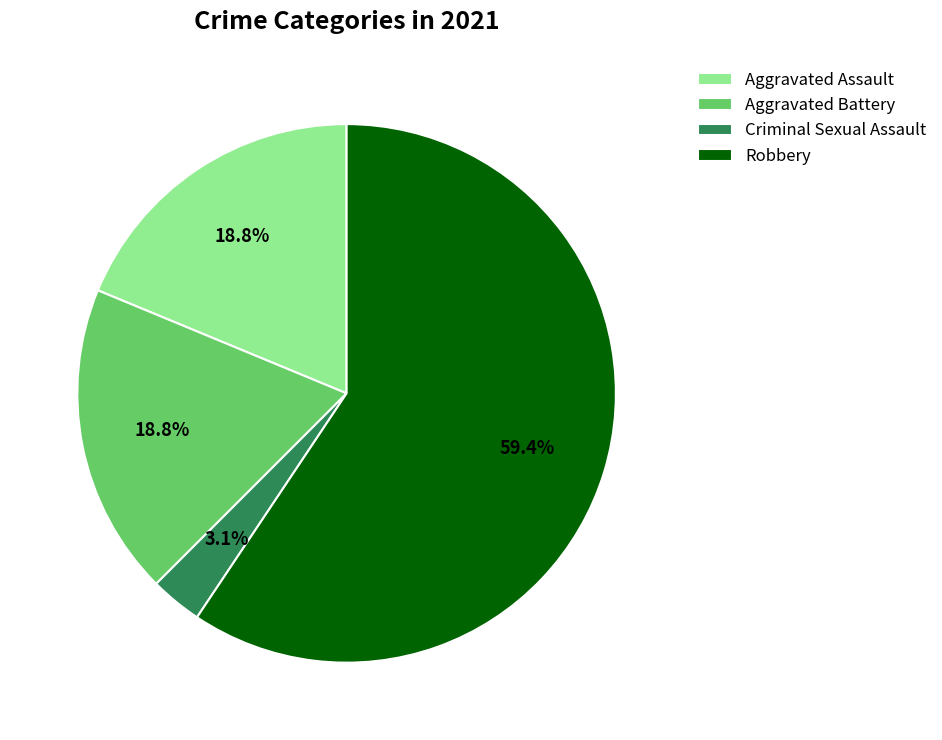

Is there a majority slice in this chart?

Yes